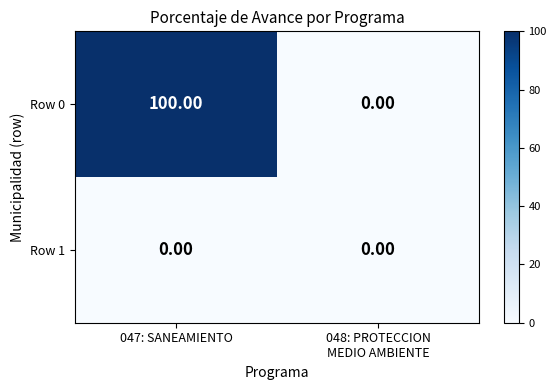

Which series has the largest range (max minus min)?

Row 0